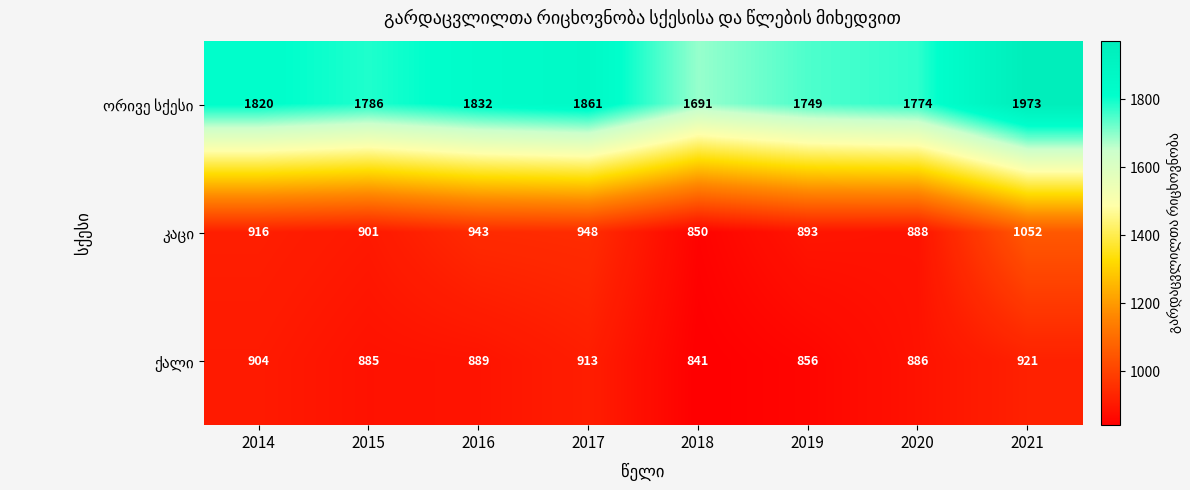

What is the total value across all series at 2015?

3572